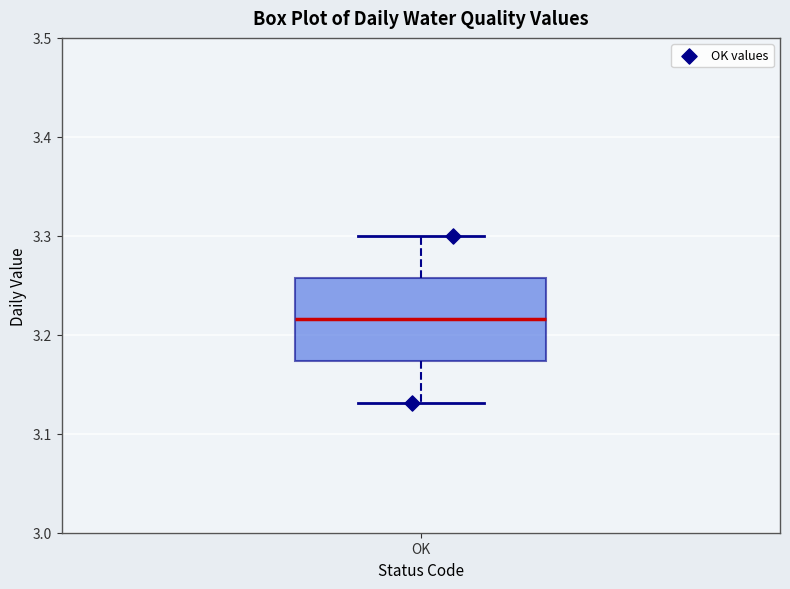

Read this box plot against the y-axis: the position of the median line, the range covered by the box, and the ends of both whiskers. The values are not printed on the chart, so give them approximately, as read against the axis.

median 3.22, box 3.17 to 3.26, whiskers 3.13 to 3.30